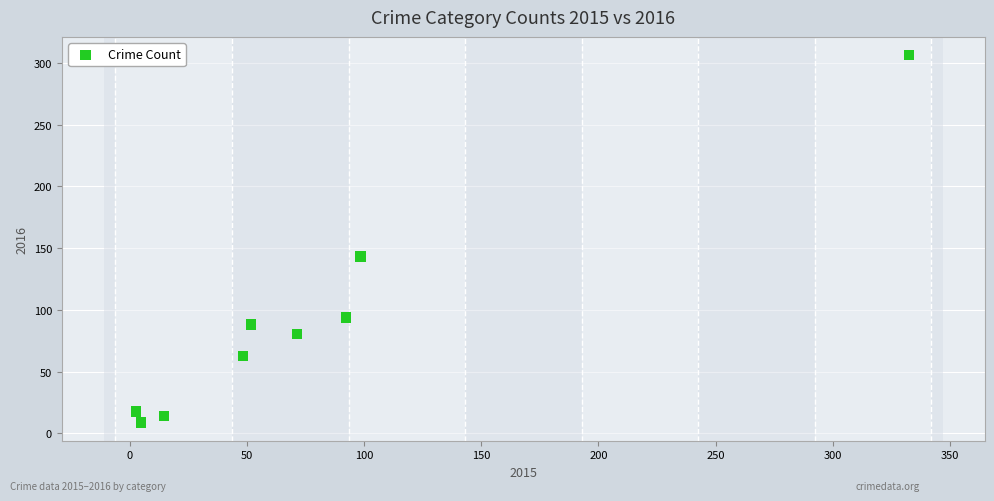

What Y value in the scatter plot is closest to 157?

143.2